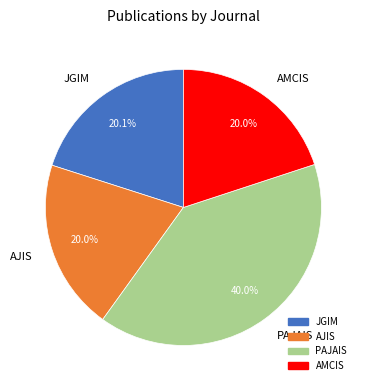

Which slice is the largest?

PAJAIS